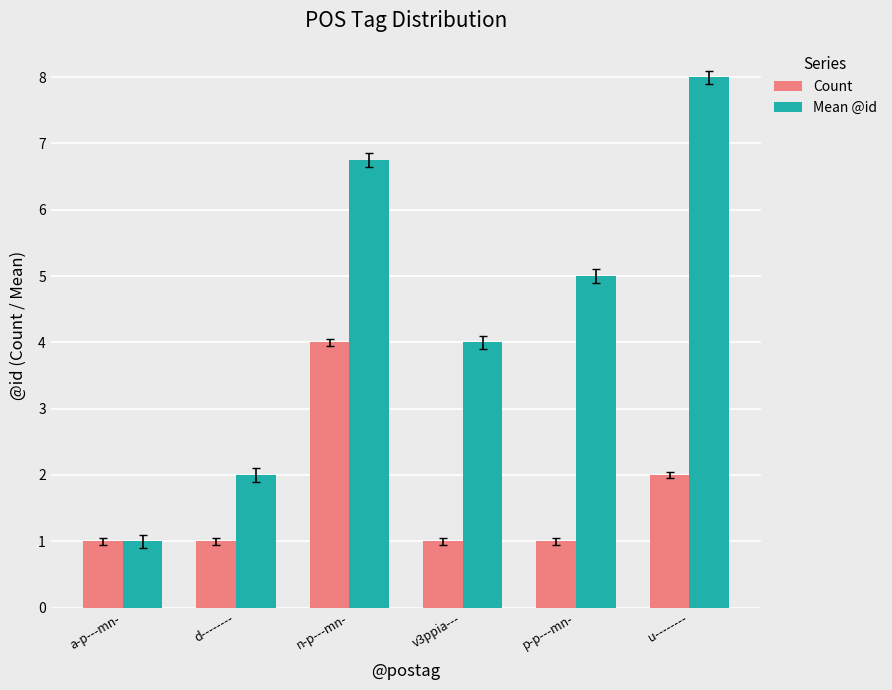

What are all the series names shown in the legend?

Count, Mean @id